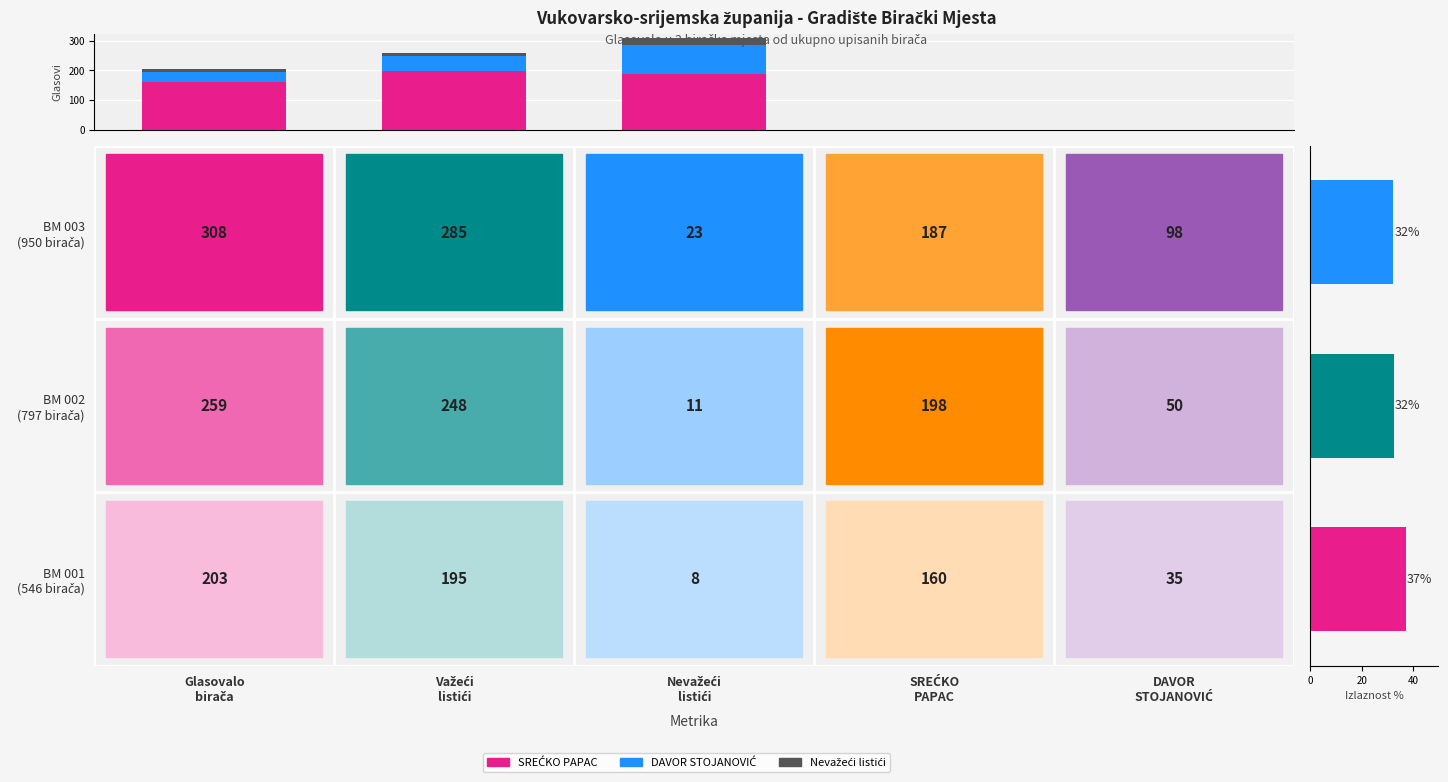

How many values in the SREĆKO PAPAC series exceed 187?

1